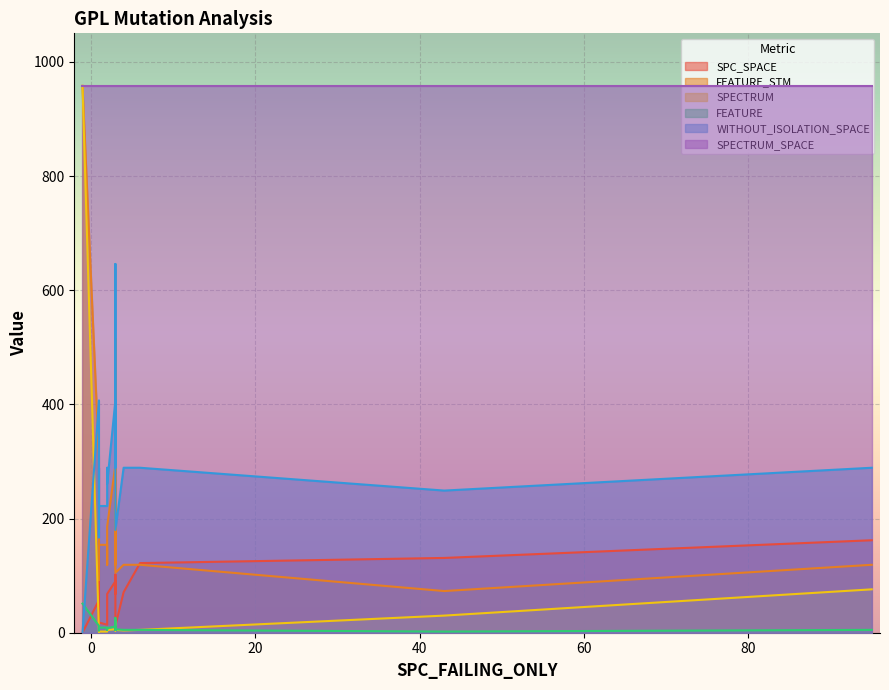

At 17, list the series in order from smallest to largest.

SPECTRUM, FEATURE, SPC_SPACE, FEATURE_STM, WITHOUT_ISOLATION_SPACE, SPECTRUM_SPACE